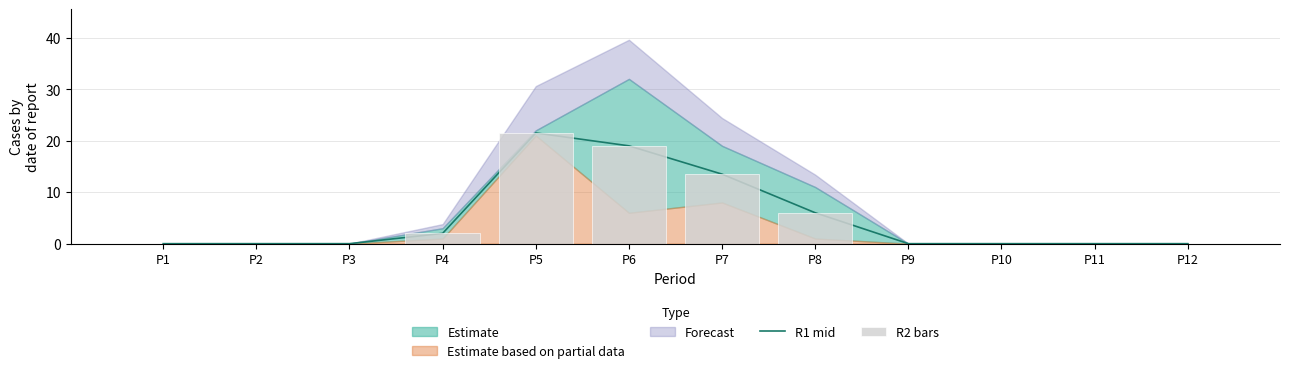

At which label is R1 mid closest to 10?

P7